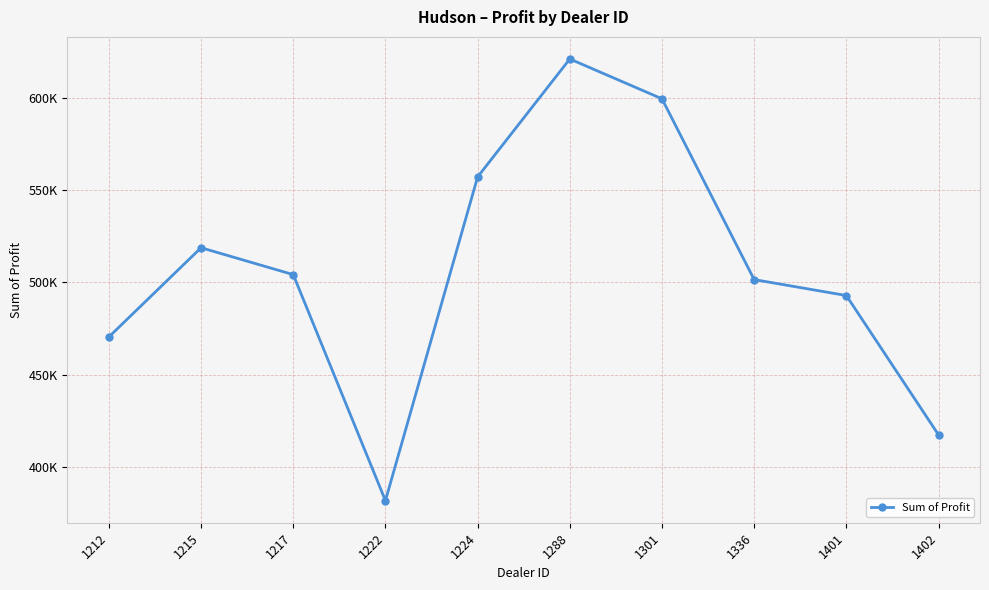

Does the chart have visible grid lines?

Yes